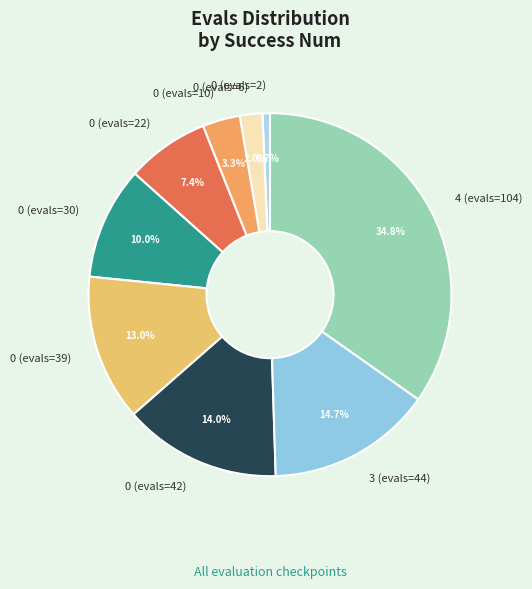

How many segments does this pie chart have?

9